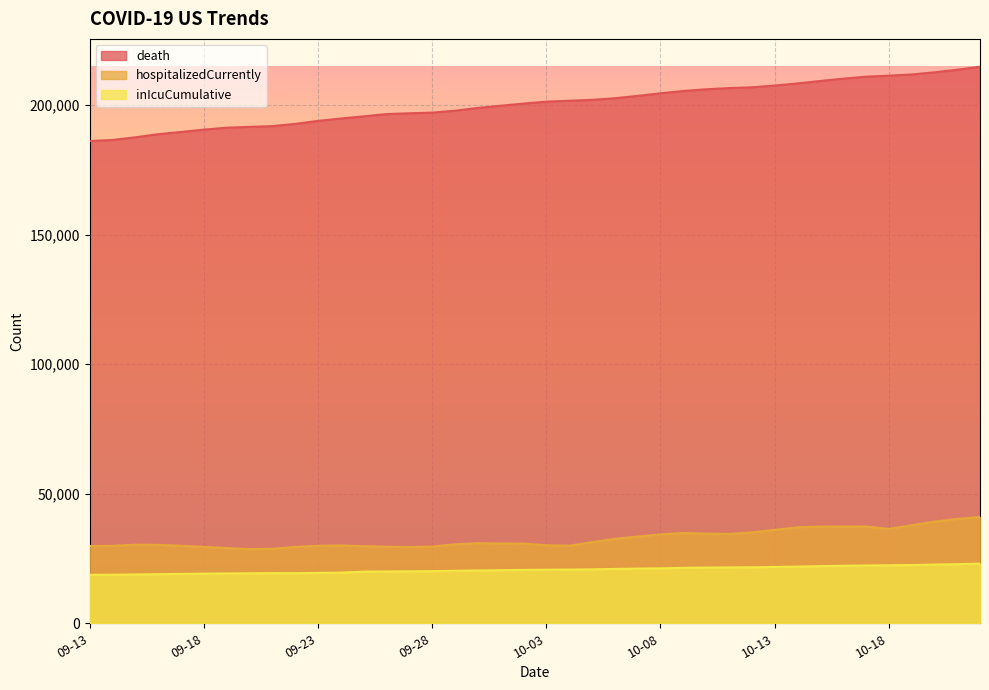

Which series has the largest range (max minus min)?

death